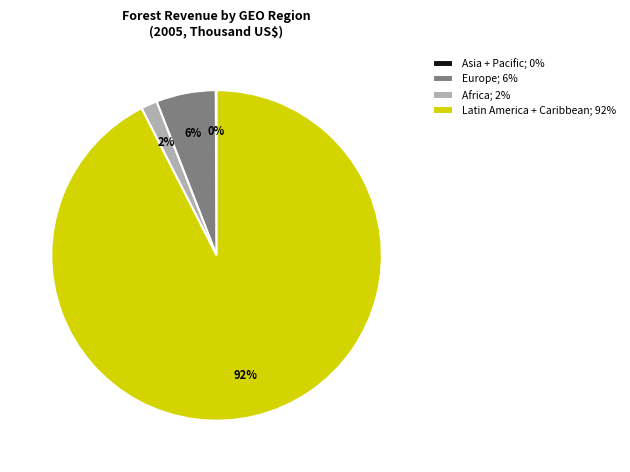

What percentage is the Latin America + Caribbean; 92% slice, to the nearest percent?

92%